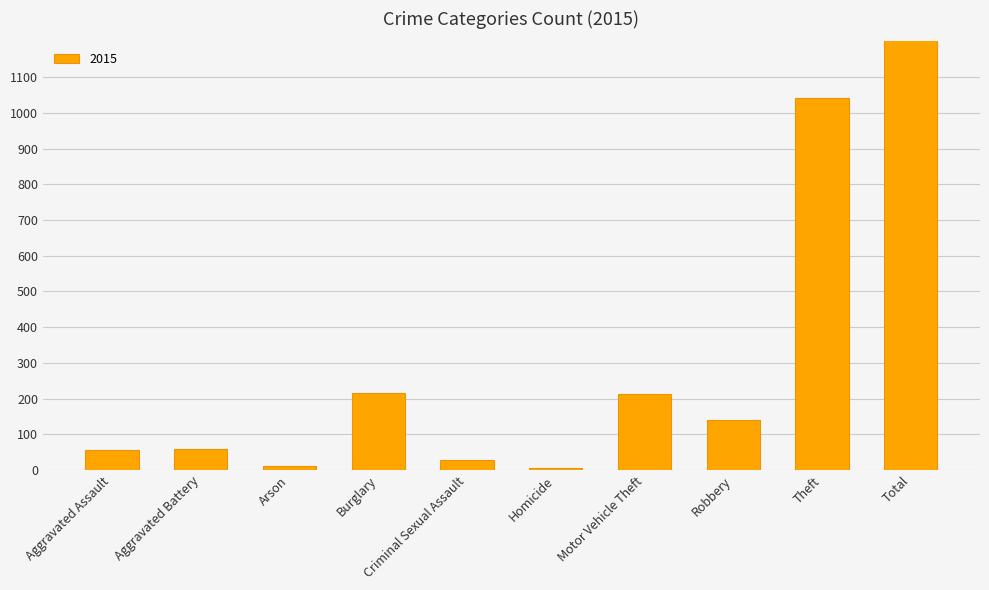

What is the sum of the 2015 values at Criminal Sexual Assault and Arson?

39